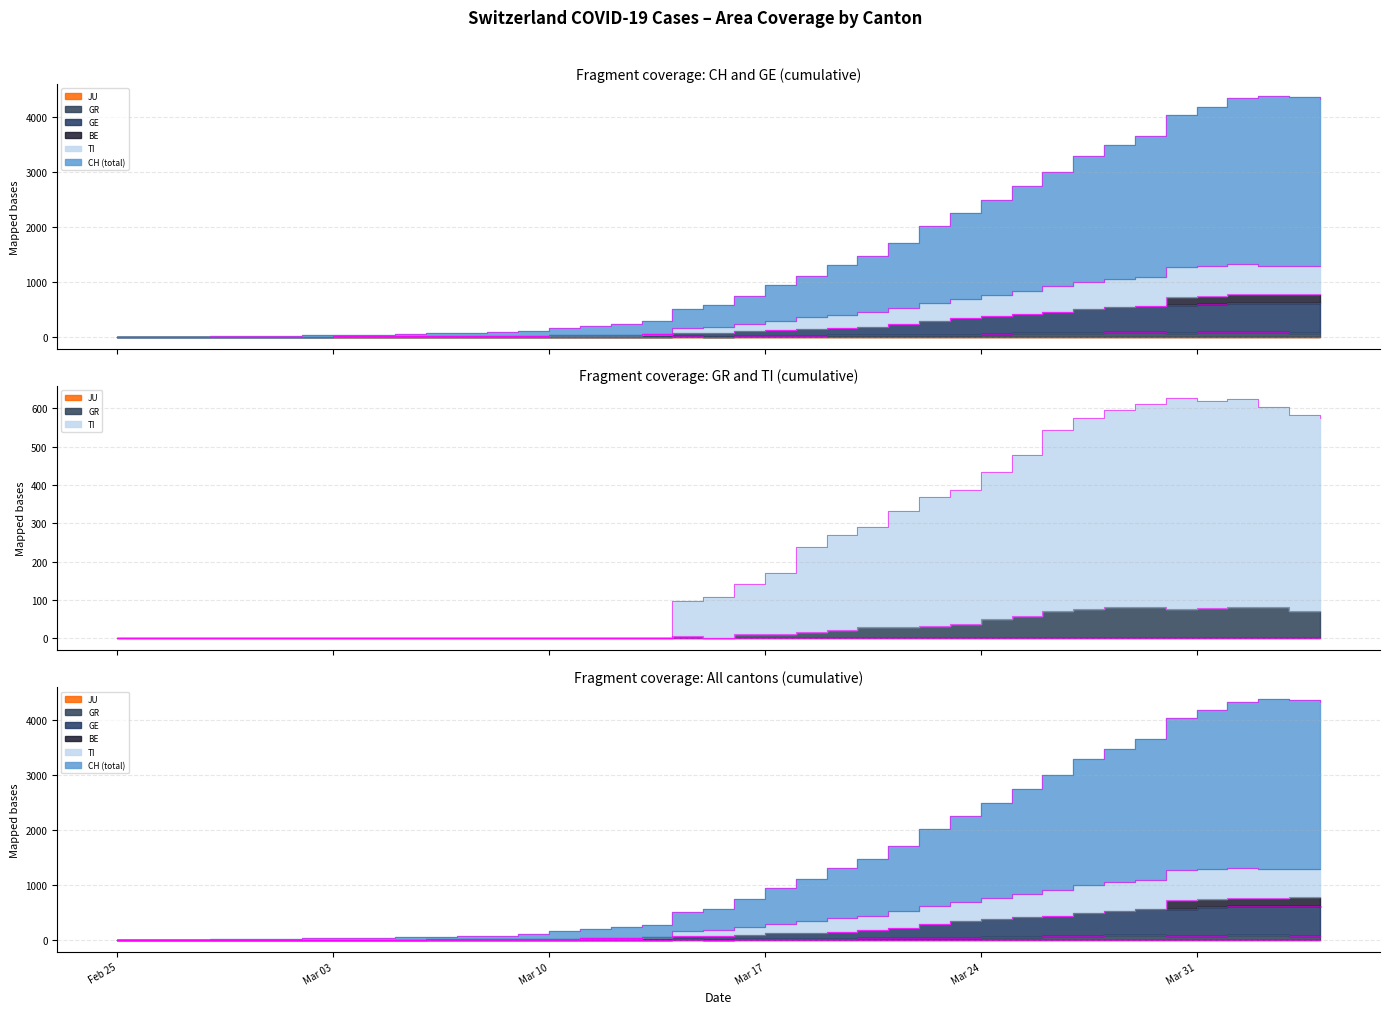

Rank the categories by CH value from highest to lowest.

2020-04-02, 2020-04-03, 2020-04-01, 2020-04-04, 2020-03-31, 2020-03-30, 2020-03-29, 2020-03-28, 2020-03-27, 2020-03-26, 2020-03-25, 2020-03-24, 2020-03-23, 2020-03-22, 2020-03-21, 2020-03-20, 2020-03-19, 2020-03-18, 2020-03-17, 2020-03-16, 2020-03-15, 2020-03-14, 2020-03-13, 2020-03-12, 2020-03-11, 2020-03-10, 2020-03-09, 2020-03-08, 2020-03-07, 2020-03-06, 2020-03-05, 2020-03-04, 2020-03-03, 2020-03-02, 2020-03-01, 2020-02-29, 2020-02-28, 2020-02-27, 2020-02-26, 2020-02-25